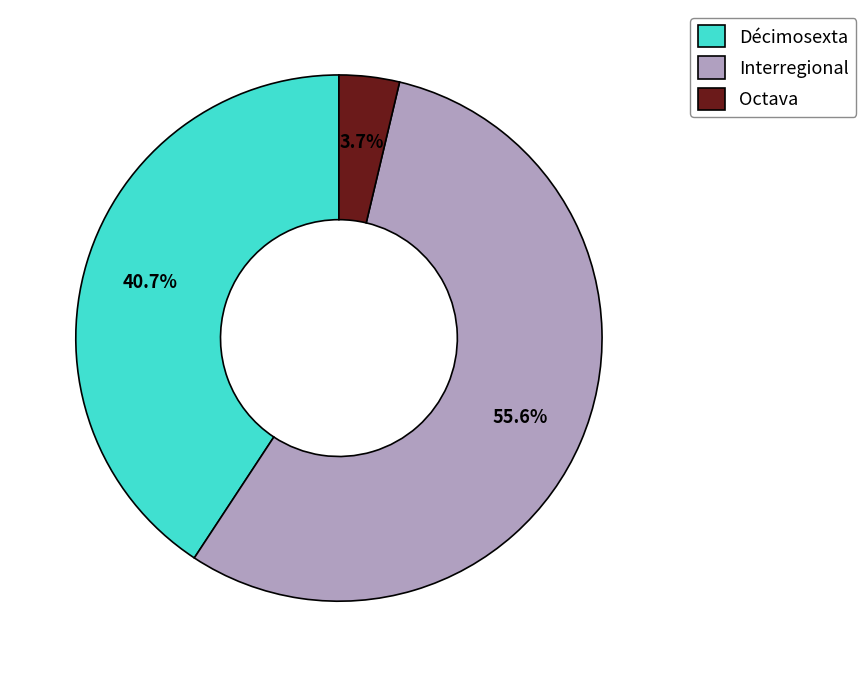

How many segments does this pie chart have?

3